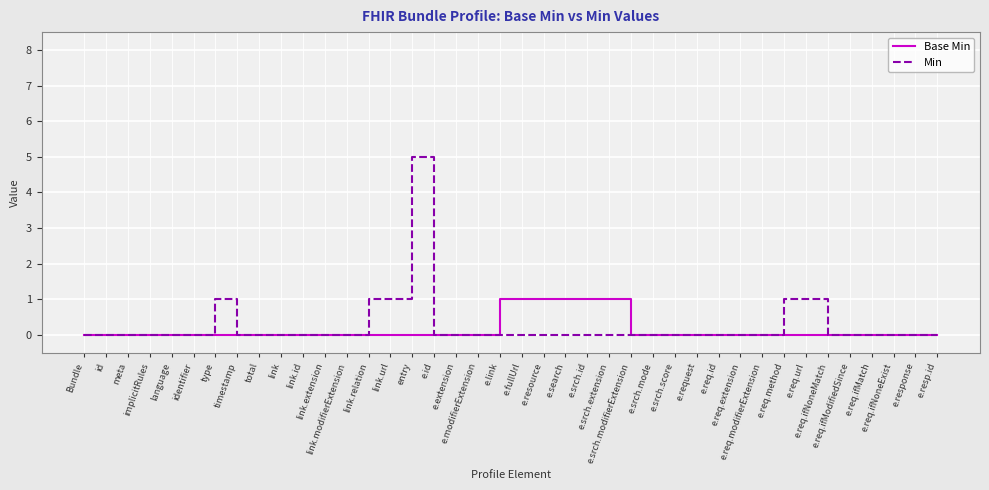

At which category is the sum across all series the highest?

entry